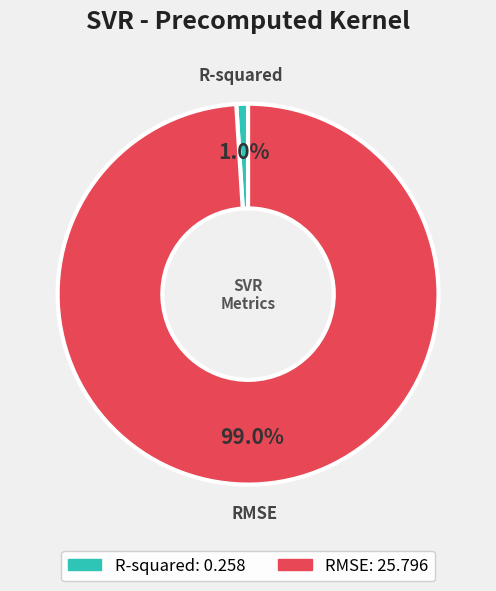

How many slices are in this pie chart?

2